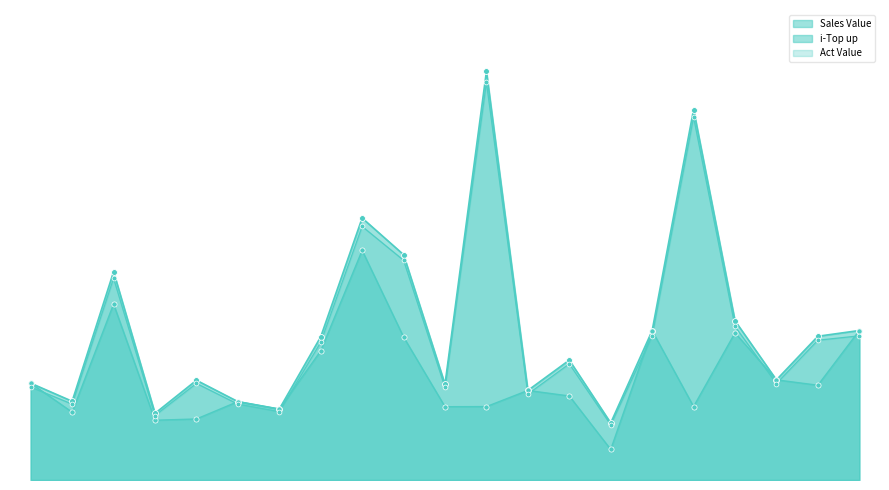

Which series contains the highest Y value?

Sales Value